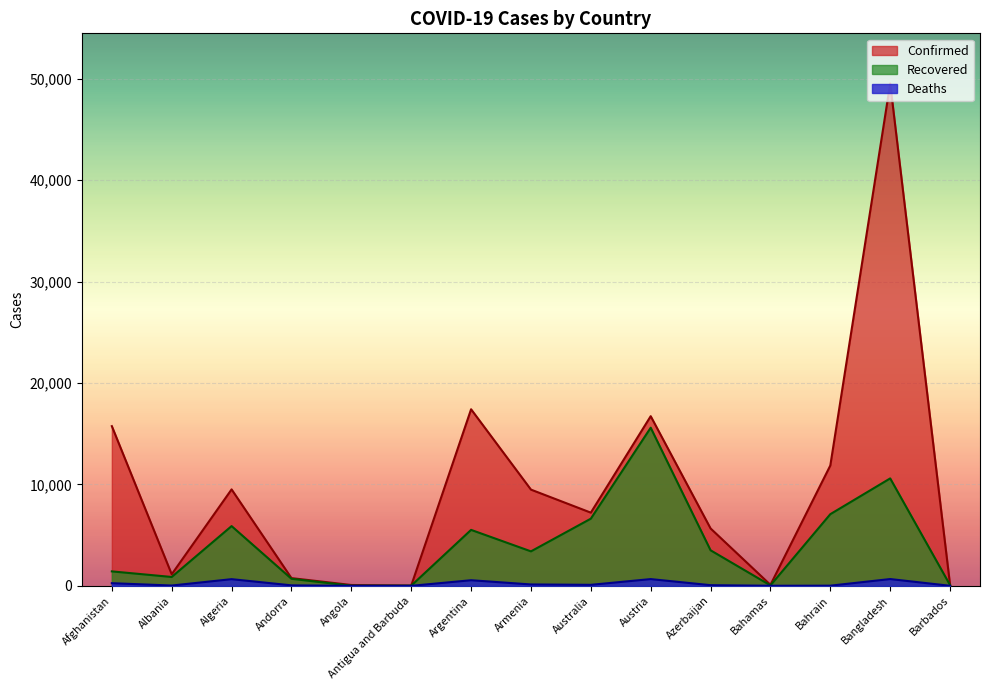

Is the value of Confirmed at Azerbaijan greater than the value of Deaths at Armenia?

Yes